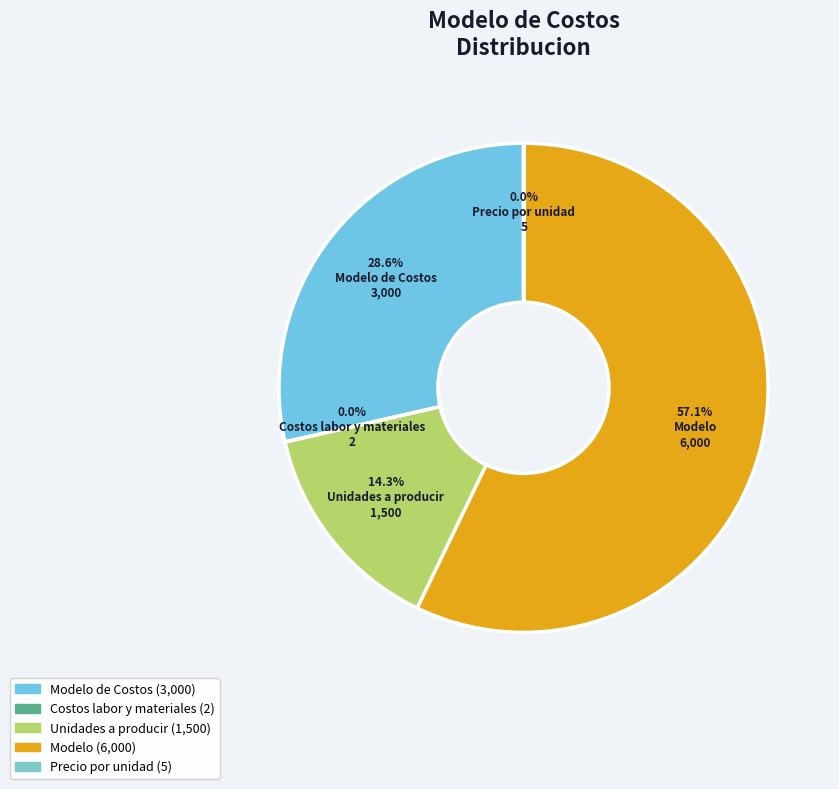

Which category has the smallest portion of the pie?

Costos labor y materiales